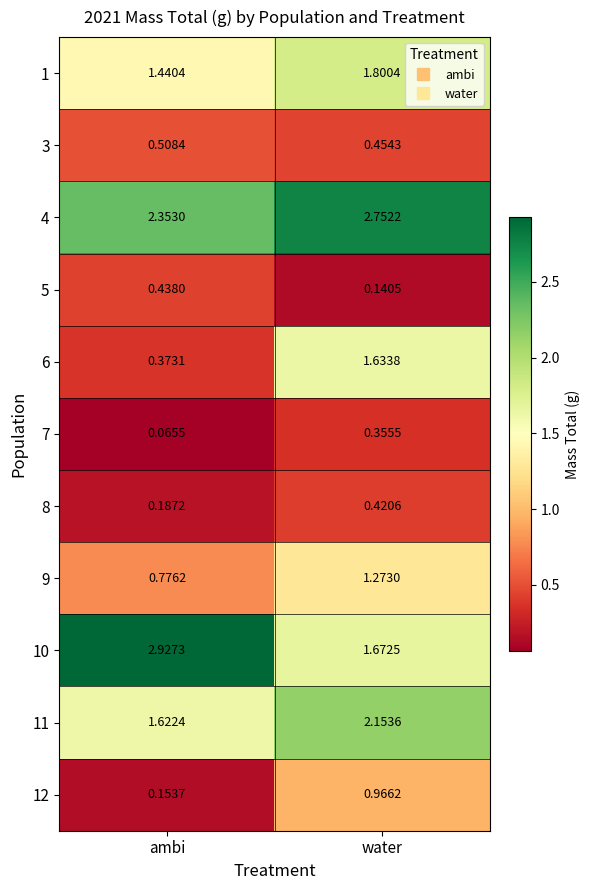

At which category is the sum across all series the highest?

water